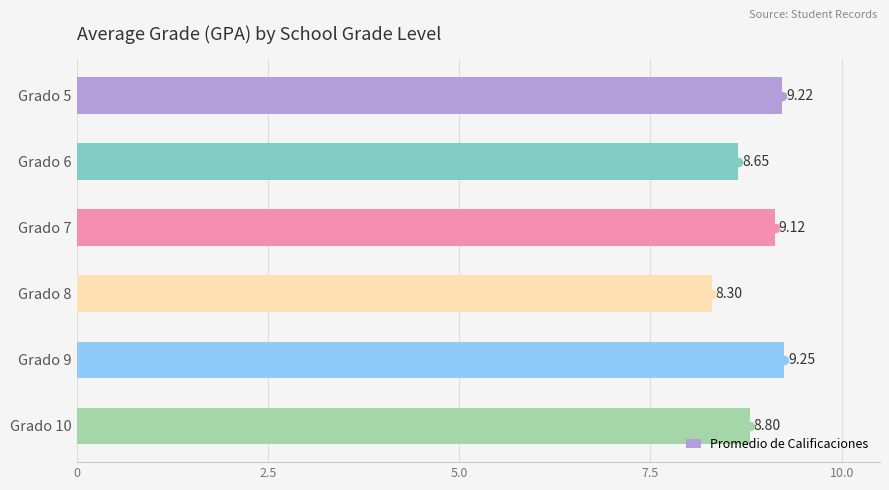

What is the average value of the Promedio de Calificaciones series?

8.9